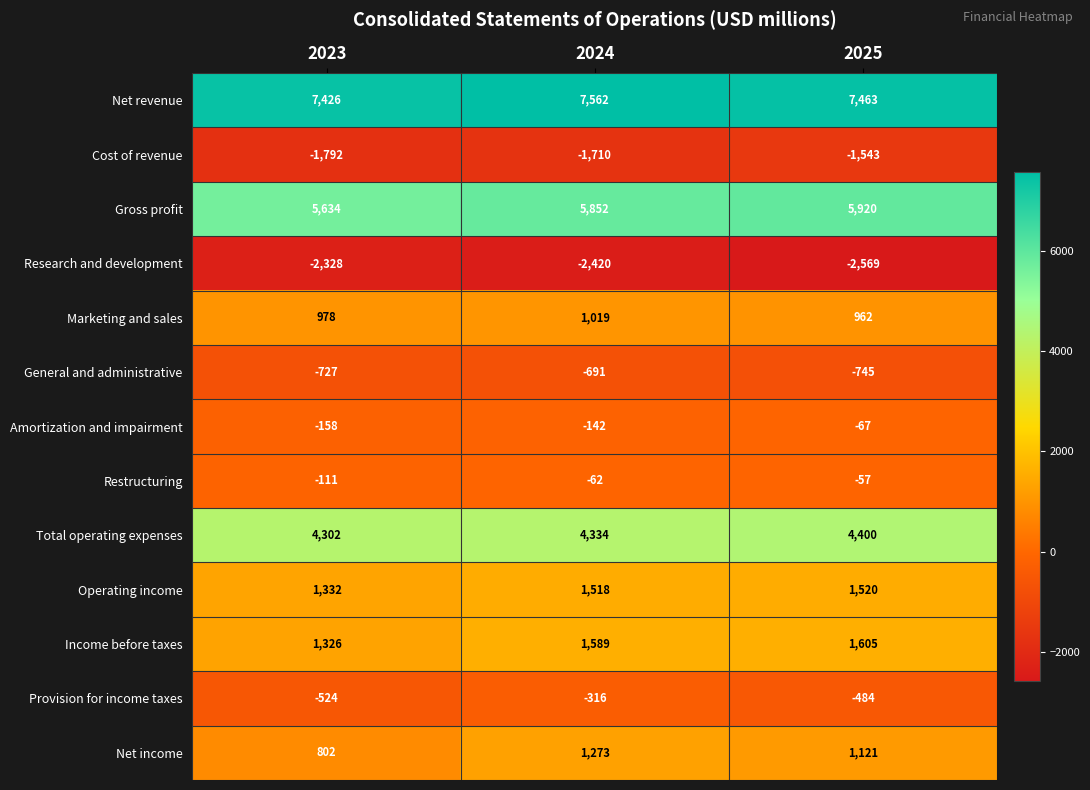

How many data points does each series have?

3